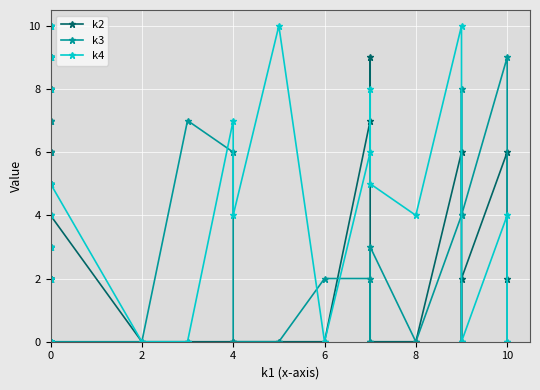

How many lines are shown in the chart?

3